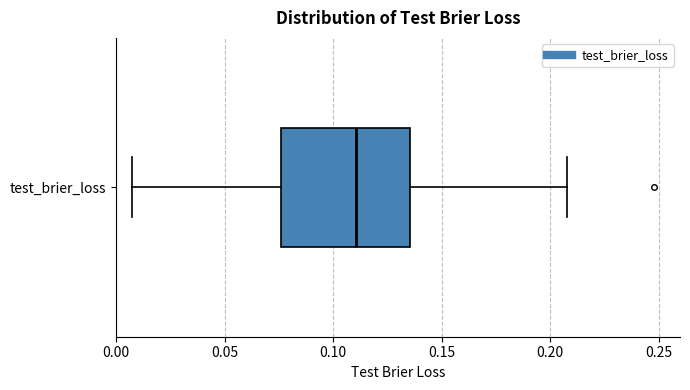

Read this box plot against the x-axis: the position of the median line, the range covered by the box, and the ends of both whiskers. The values are not printed on the chart, so give them approximately, as read against the axis.

median 0.110, box 0.075 to 0.135, whiskers 0.005 to 0.210